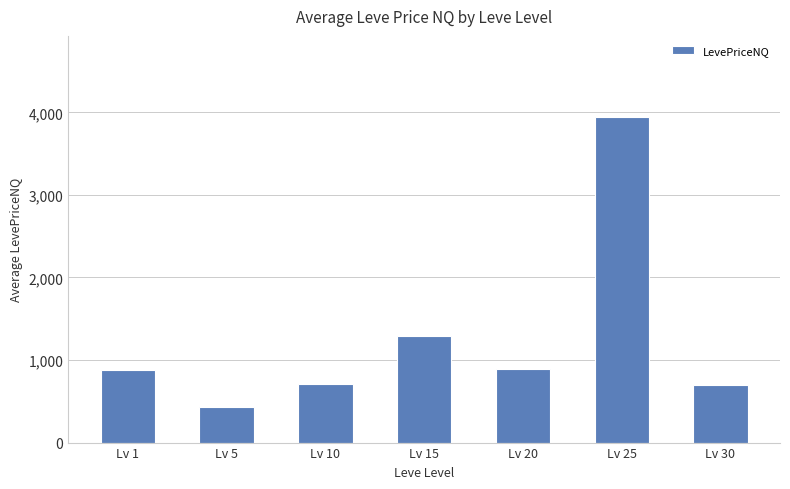

The value at Lv 25 is 2358.2. True or false?

False